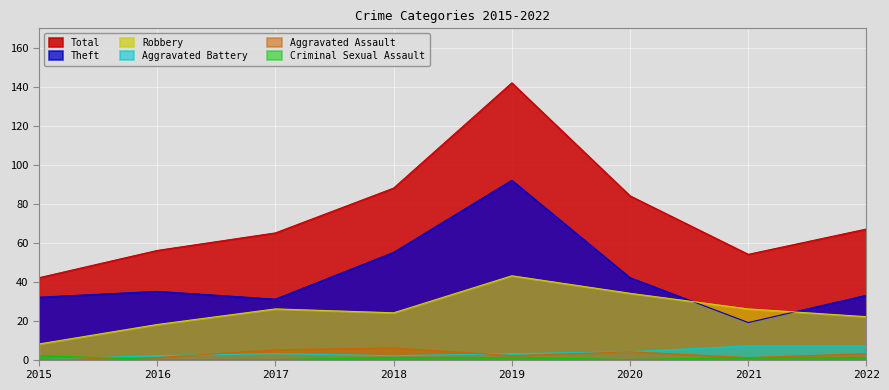

True or false: Theft and Robbery cross at least once.

True